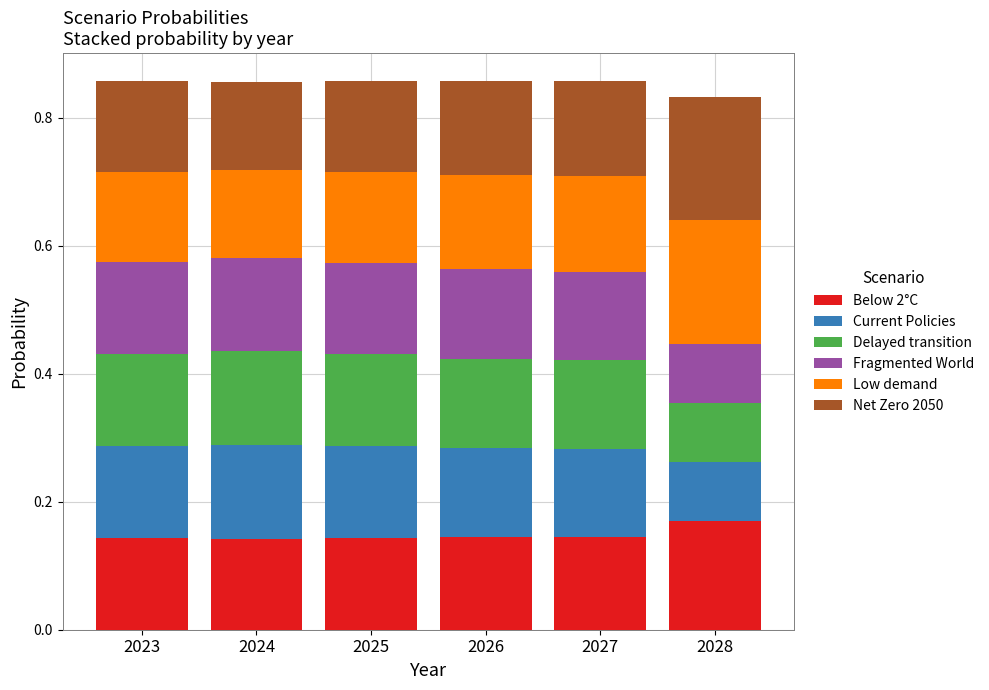

Are the bars grouped side by side (vs. stacked)?

No